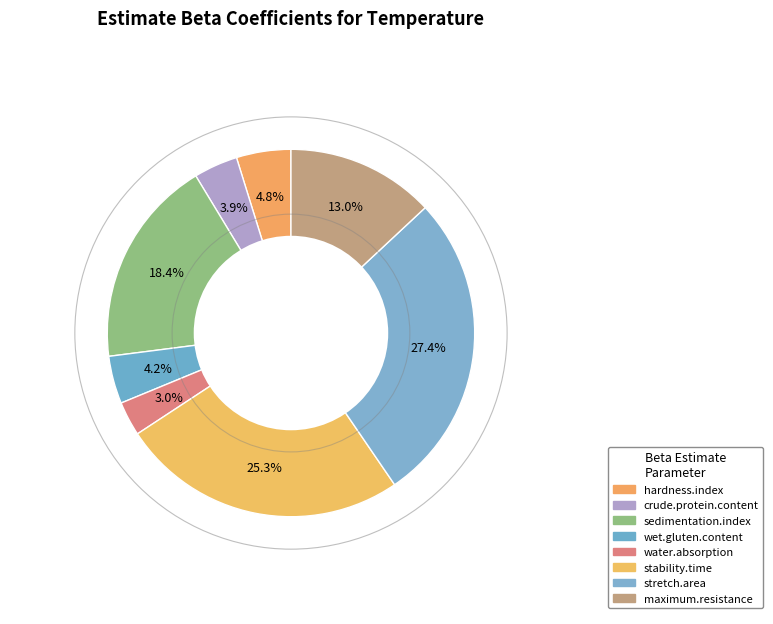

Count the number of slices in the pie.

8